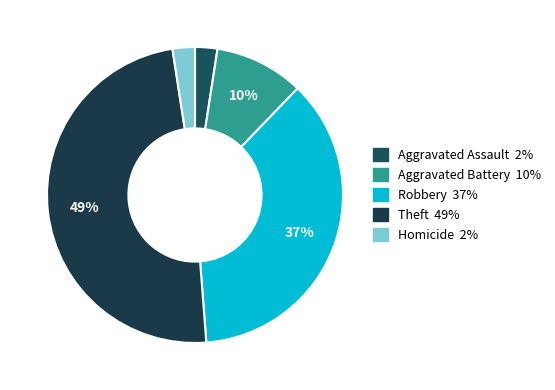

How many slices are in this pie chart?

5